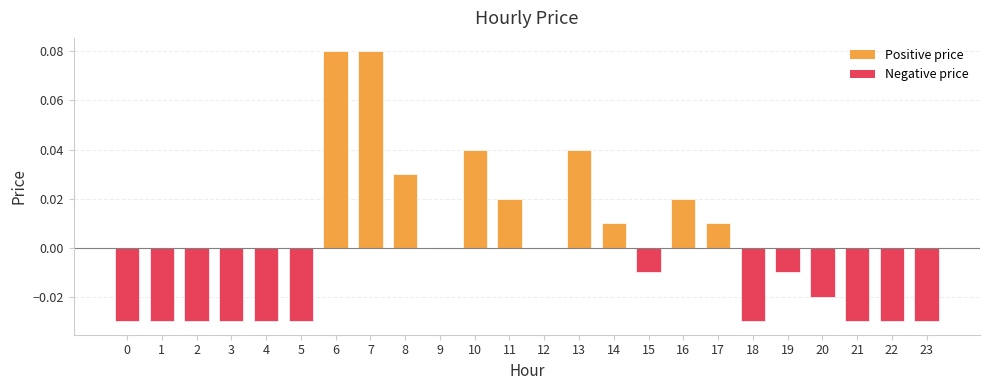

How many data points does each series have?

24